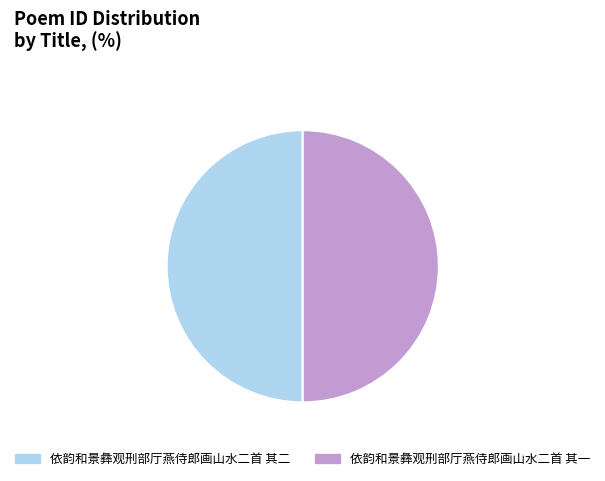

Is the sum of 依韵和景彝观刑部厅燕侍郎画山水二首 其二 and 依韵和景彝观刑部厅燕侍郎画山水二首 其一 greater than half?

Yes